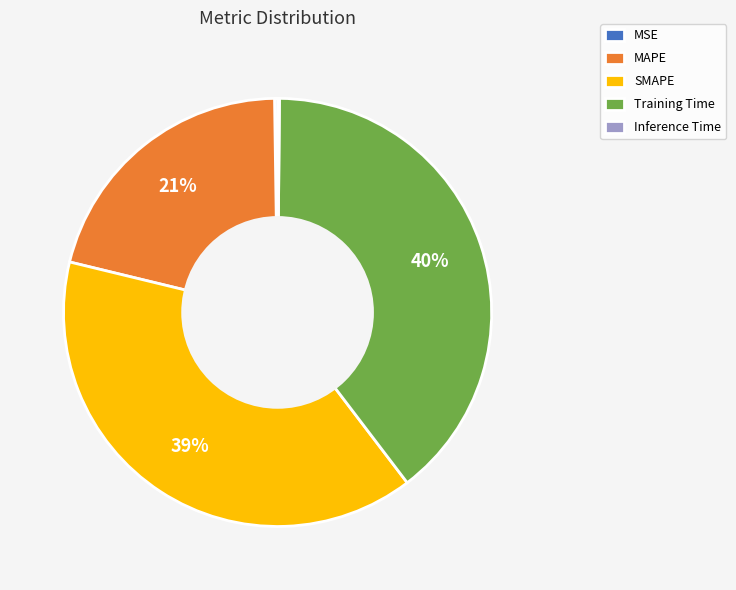

True or false: Training Time accounts for 40% of the total.

True